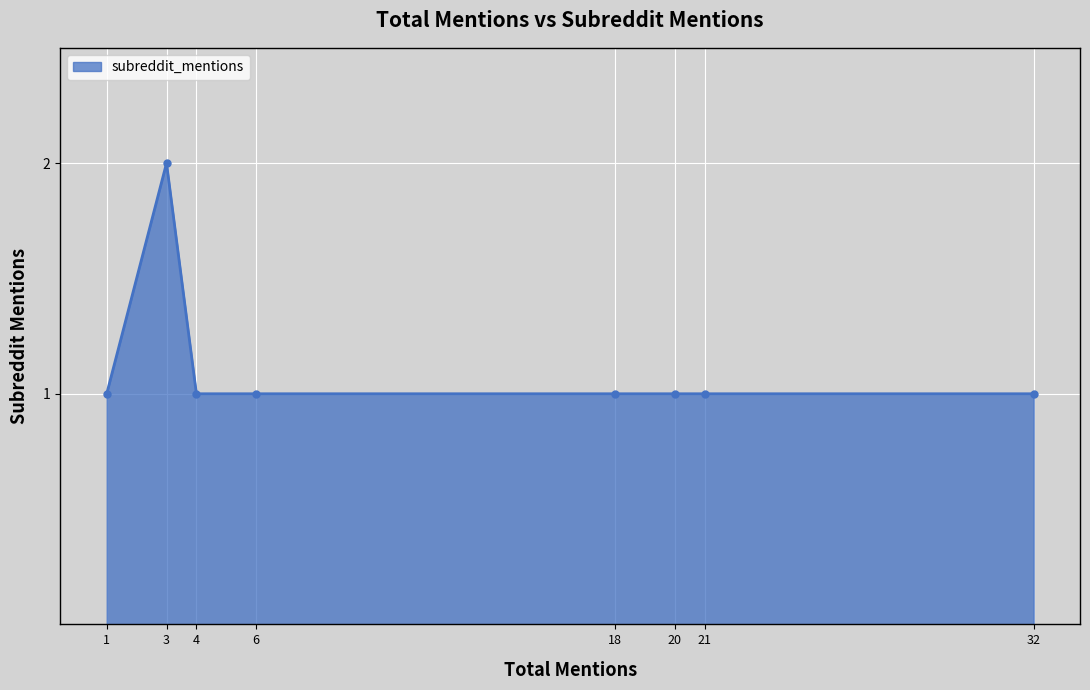

Which has a higher value, 20 or 3?

3